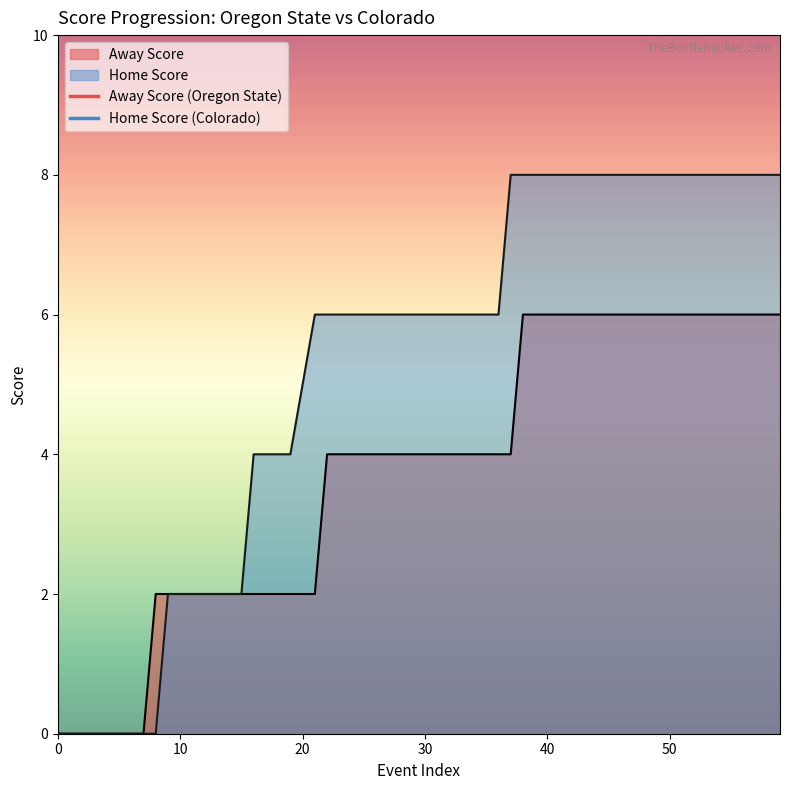

Count the number of categories in the chart.

60